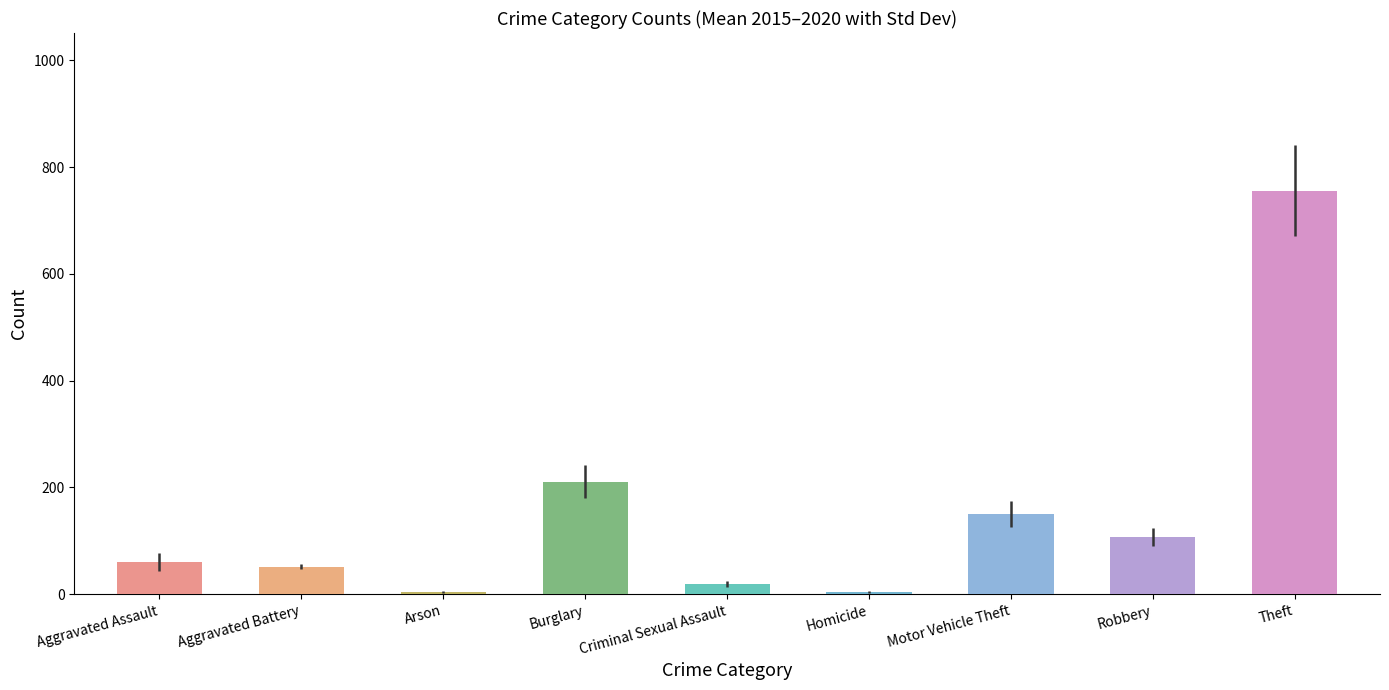

Where is 2018 nearest to the value 386?

Burglary